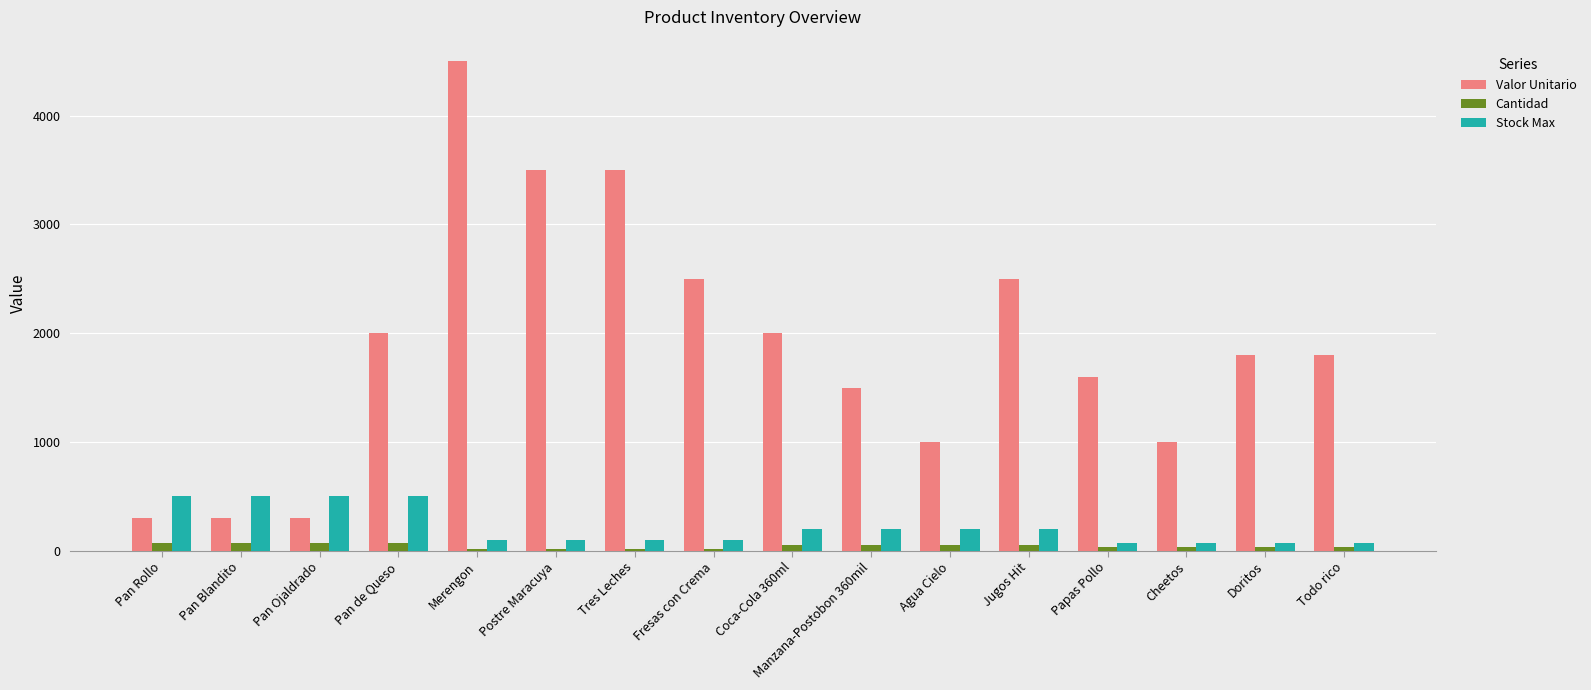

Which category has the highest value in the Valor Unitario series?

Merengon